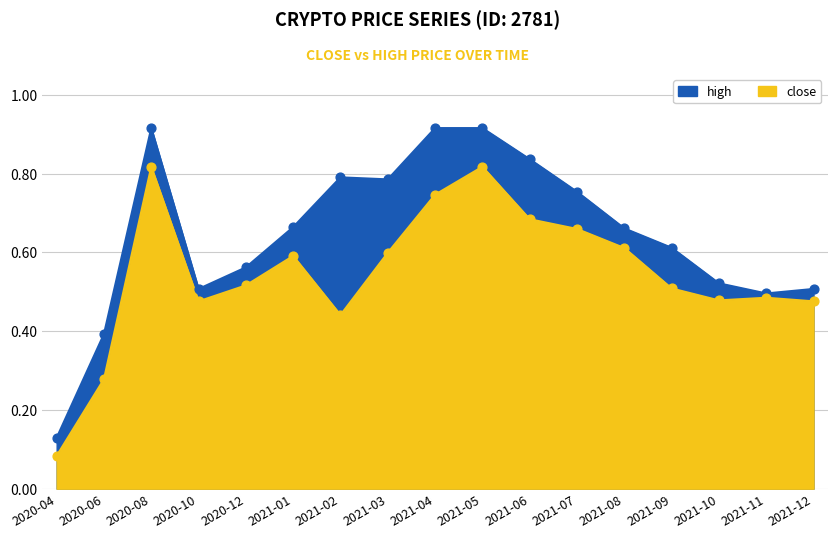

Which series has the largest total across all categories?

high